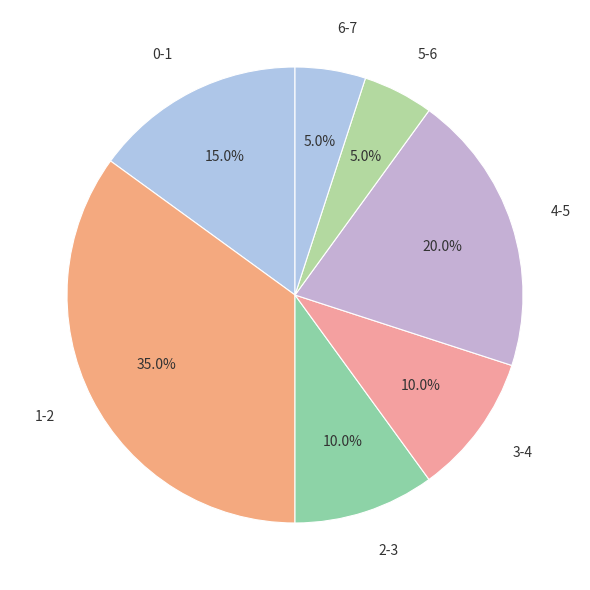

Which slice is the largest?

1-2